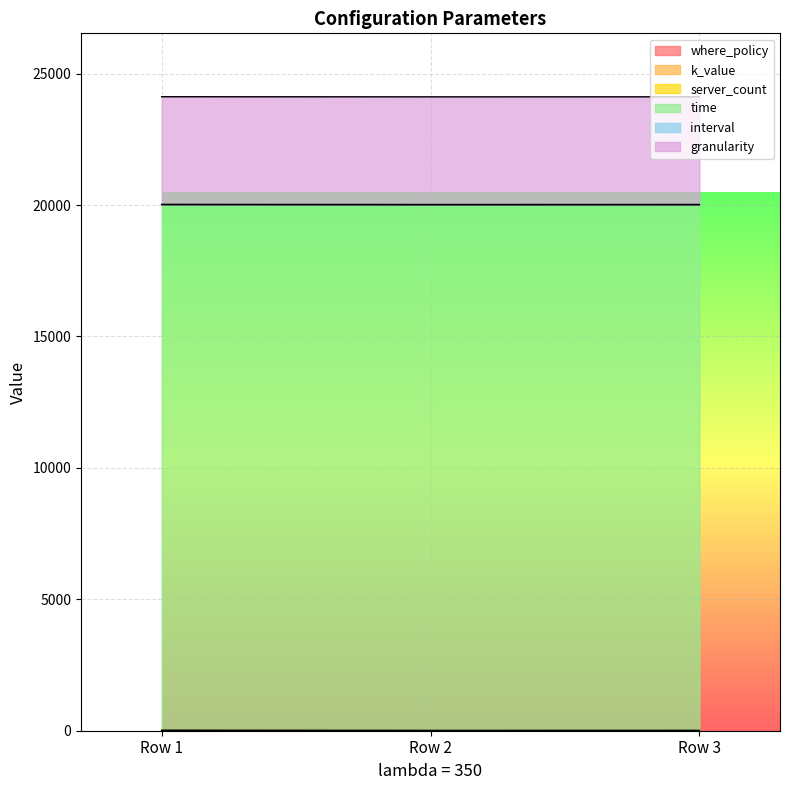

Does the chart display data point markers on the line(s)?

No